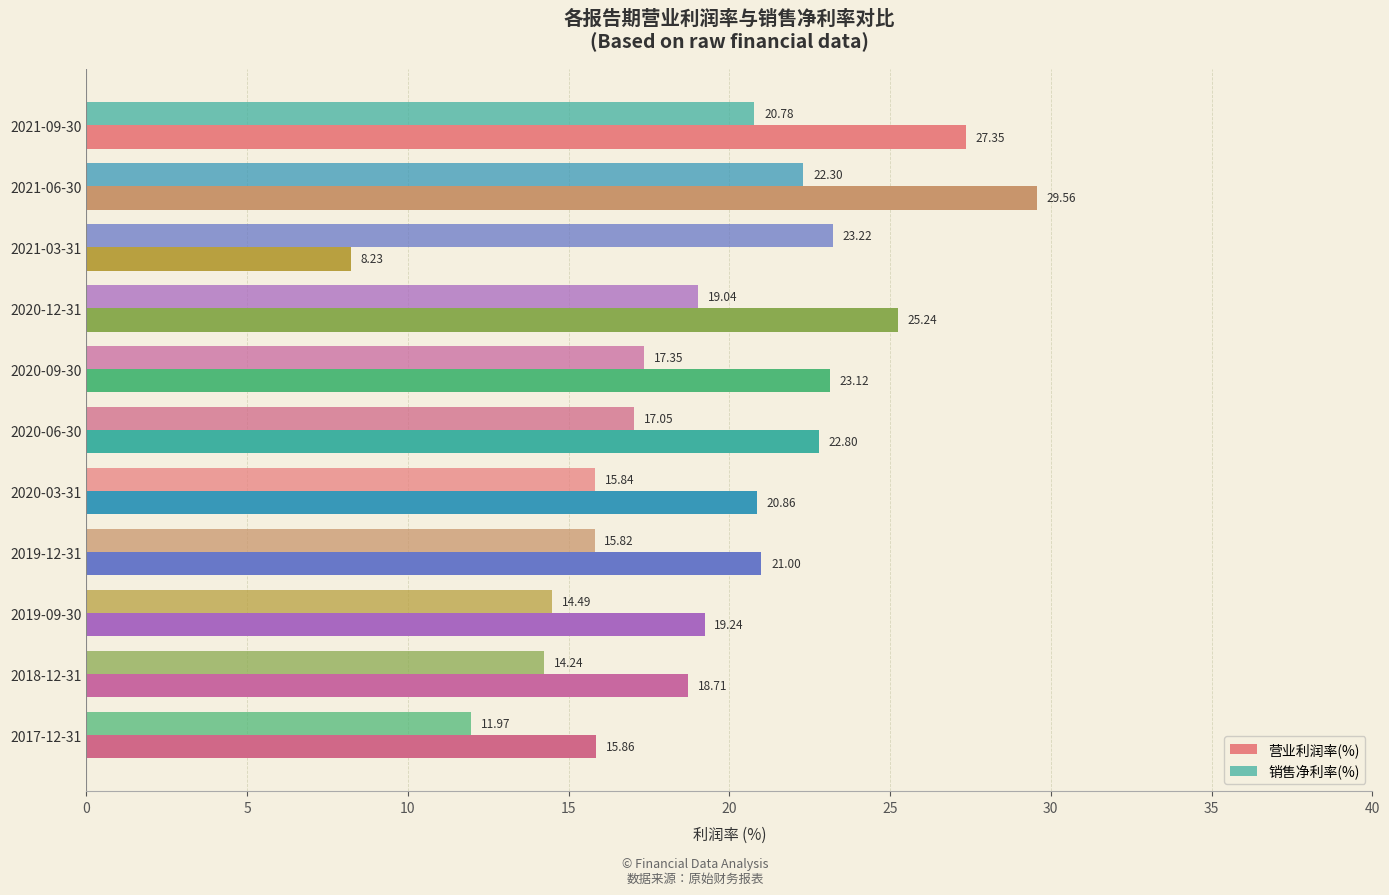

Which series has the widest spread of values?

营业利润率(%)